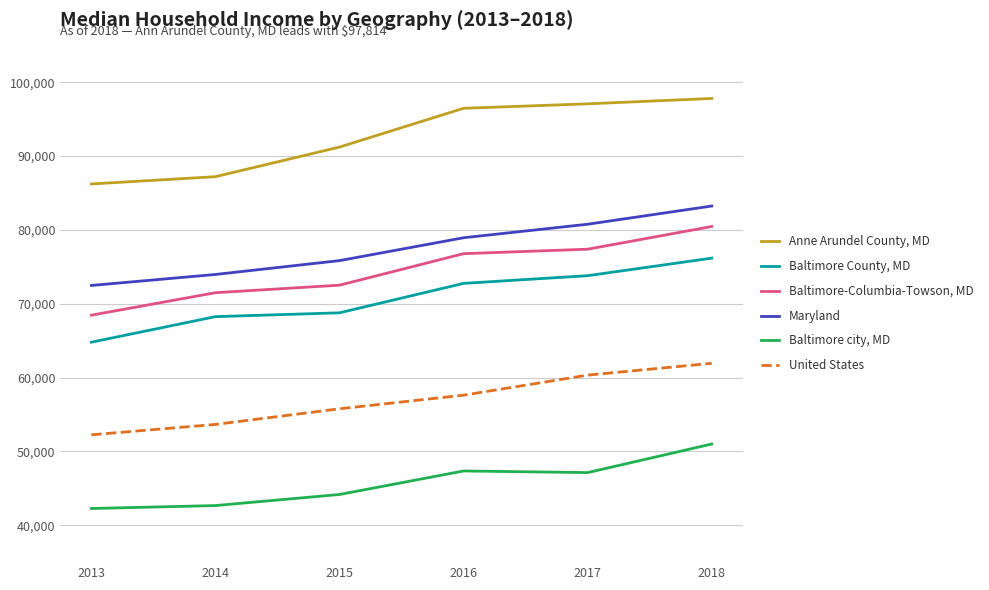

Does the chart display data point markers on the line(s)?

No